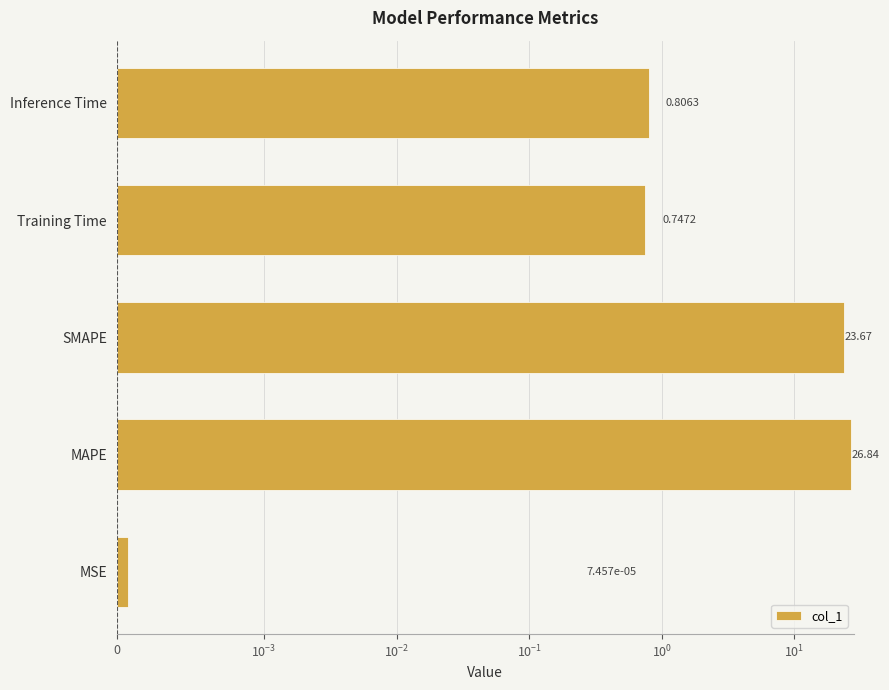

Reading left to right, list all the values displayed in this chart.

0.0	26.8	23.7	0.7	0.8